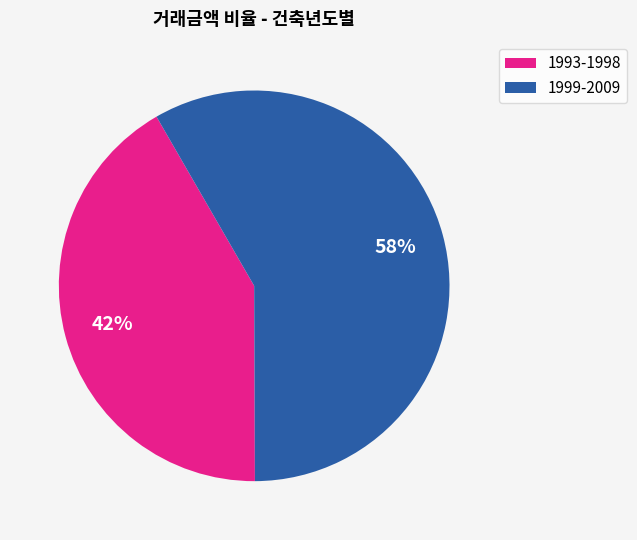

To the nearest percent, what is the average slice percentage?

50%